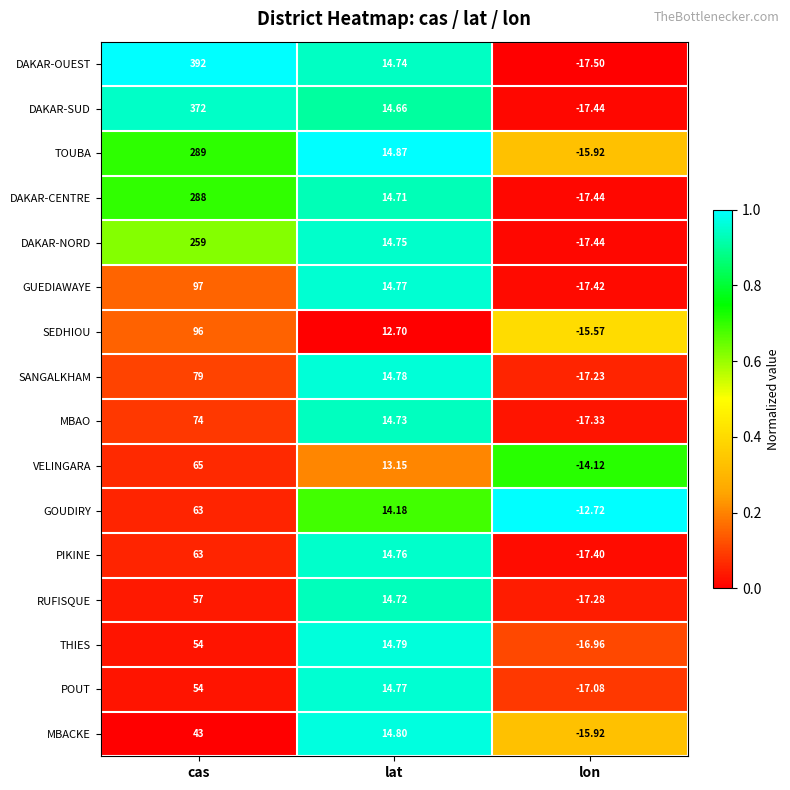

What is the total value across all series at lat?

231.9